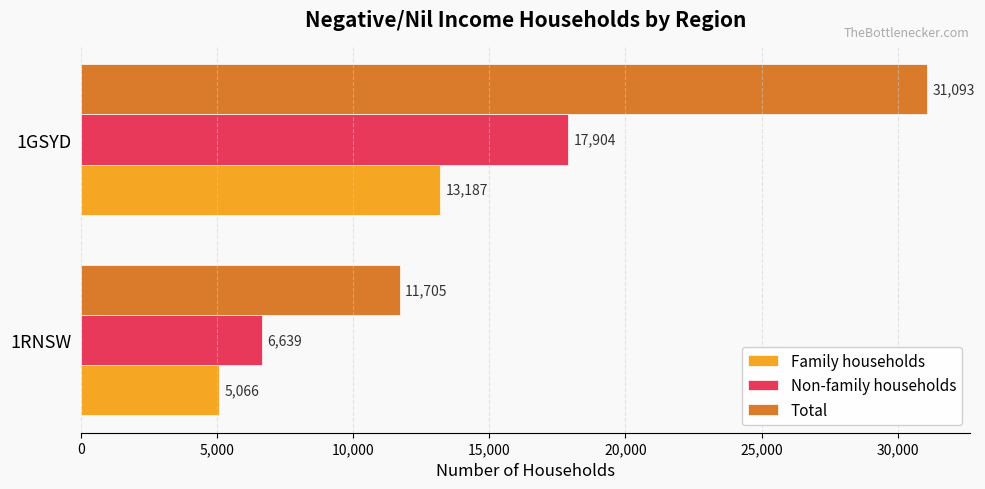

What is the approximate value of Family households at 1RNSW, to the nearest 50?

5050